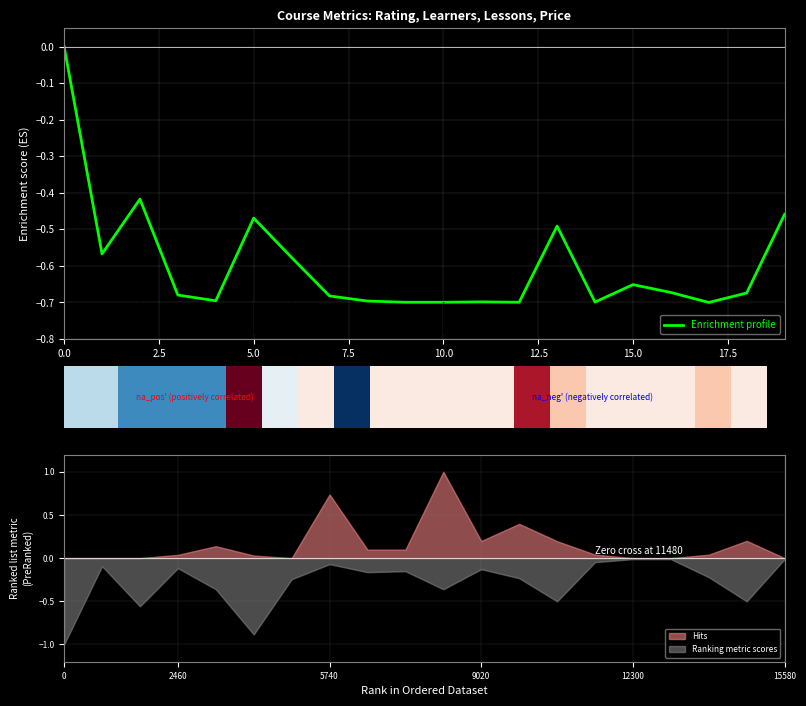

Is it true that Enrichment profile equals -0.7 at 10.0?

True